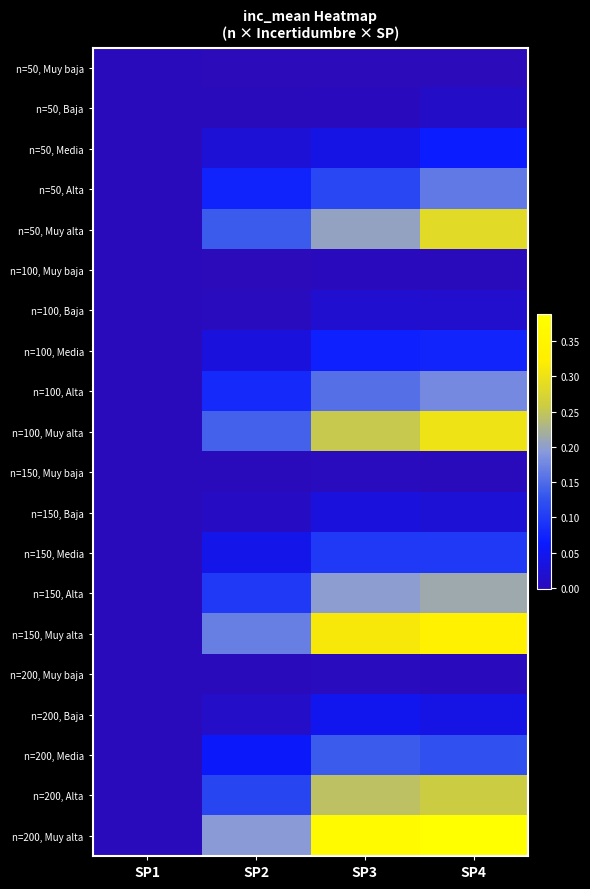

What is the difference between the highest and lowest values at SP3?

0.4